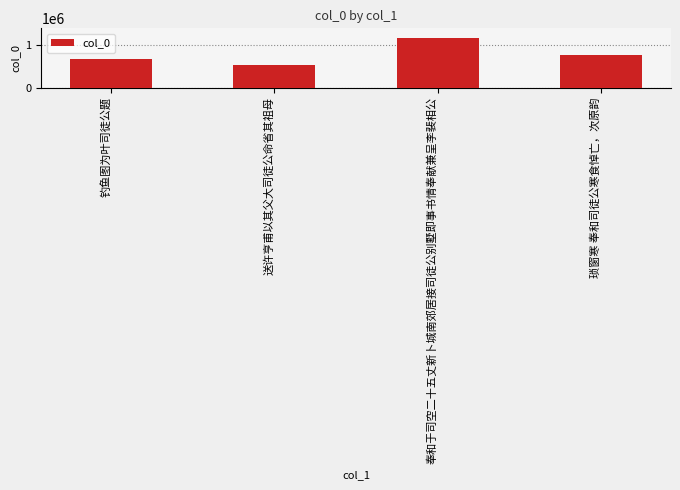

What position from the right is 钓鱼图为叶司徒公题?

4